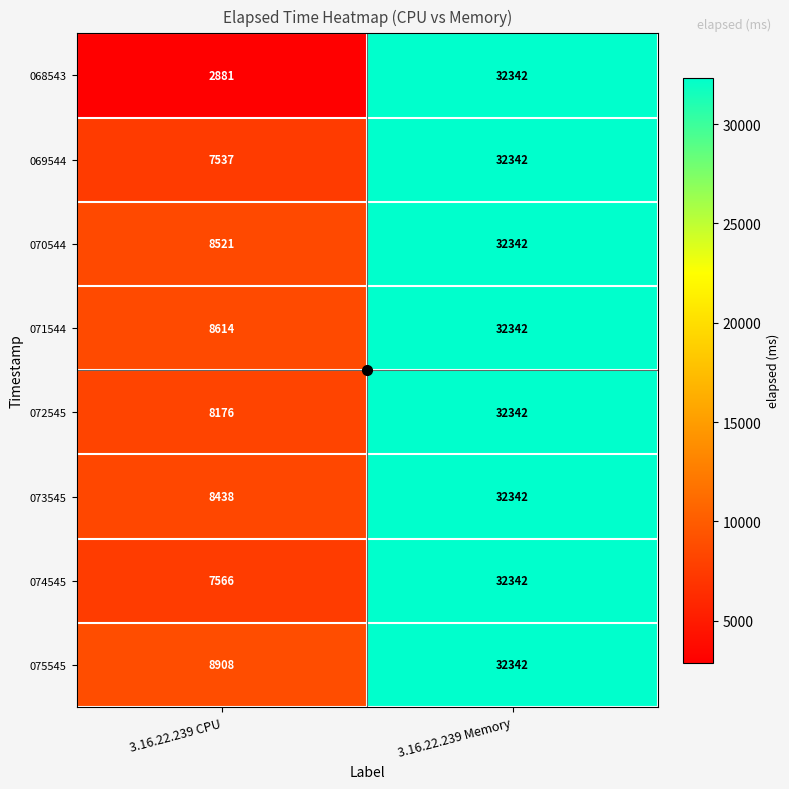

The value of 068543 at 3.16.22.239 CPU is 1340. True or false?

False